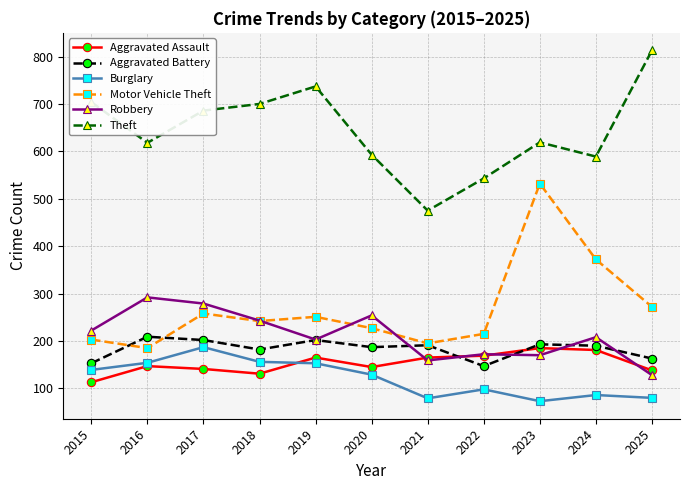

What is the value of the Aggravated Battery point at the 6th from the left?

187